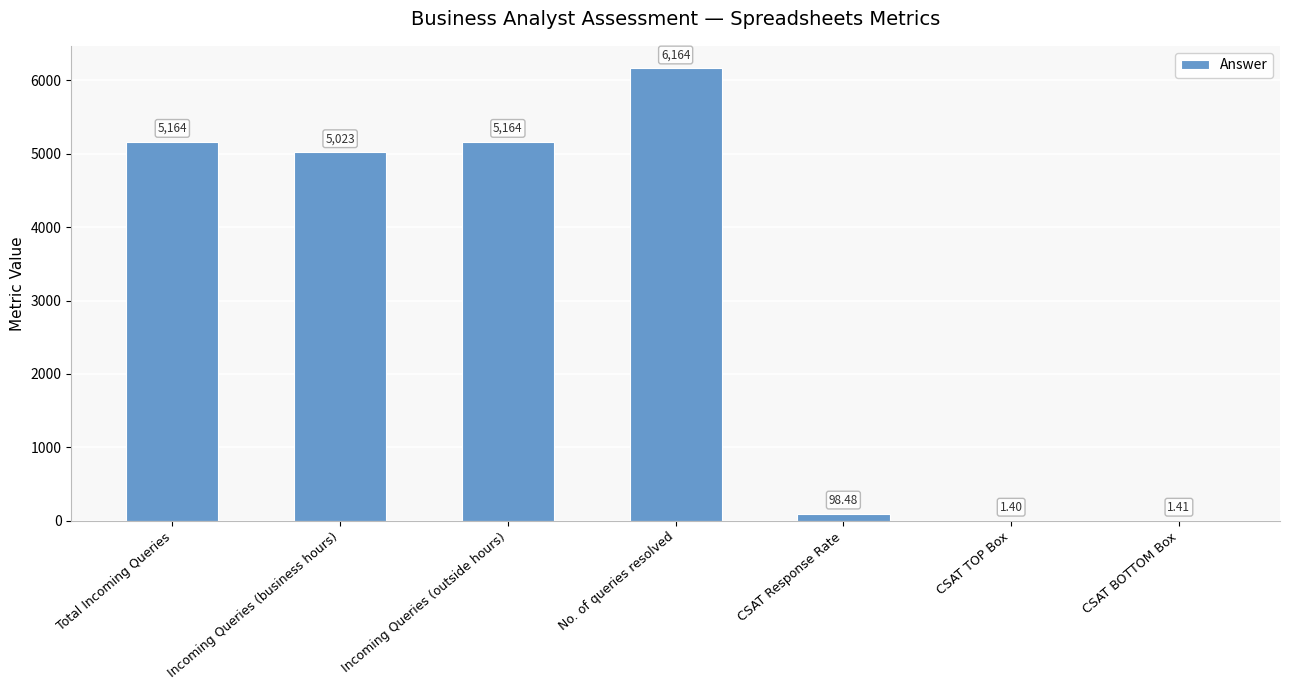

Reading right to left, extract all data points from this chart.

CSAT BOTTOM Box=1.4	CSAT TOP Box=1.4	CSAT Response Rate=98.5	No. of queries resolved=6164.0	Incoming Queries (outside hours)=5164.0	Incoming Queries (business hours)=5023.0	Total Incoming Queries=5164.0